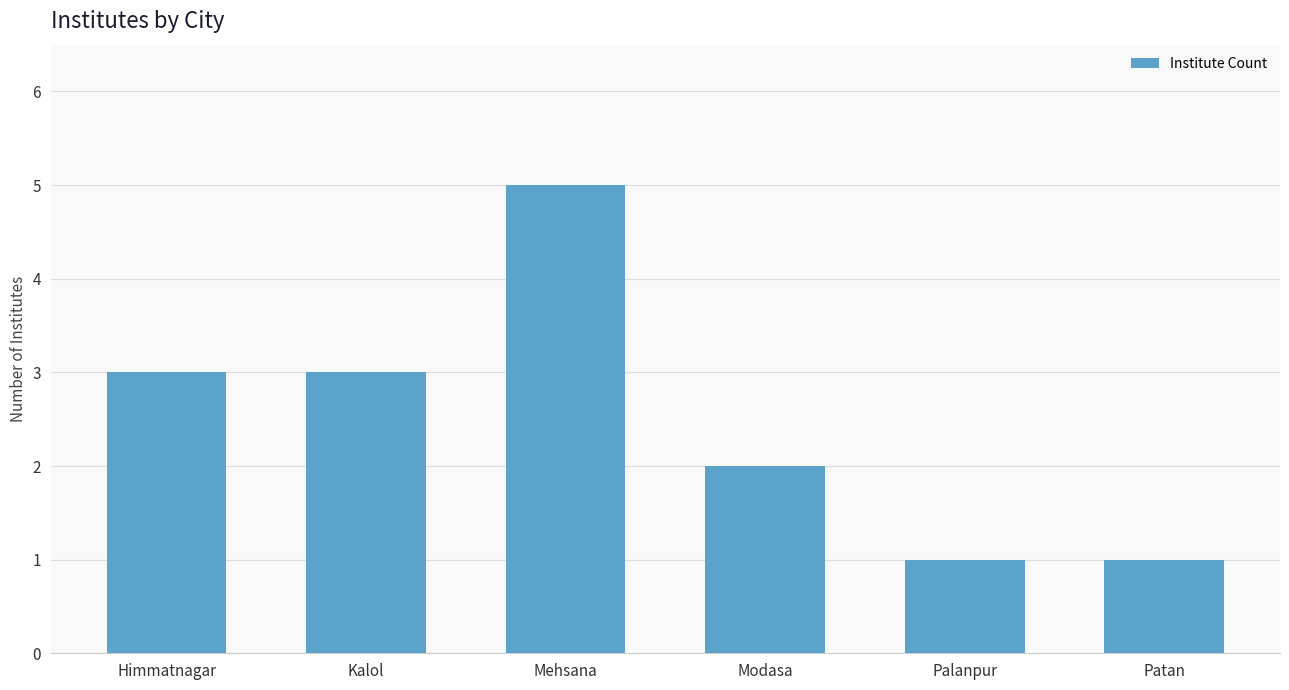

What is the approximate value at Kalol?

3